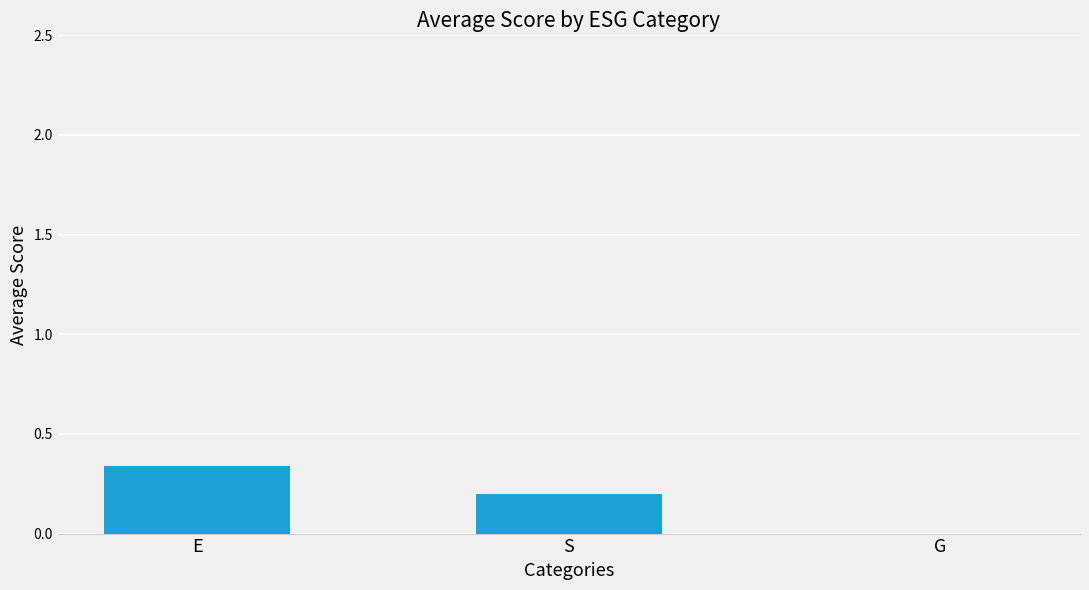

Is it true that the value at G is 0.0?

True